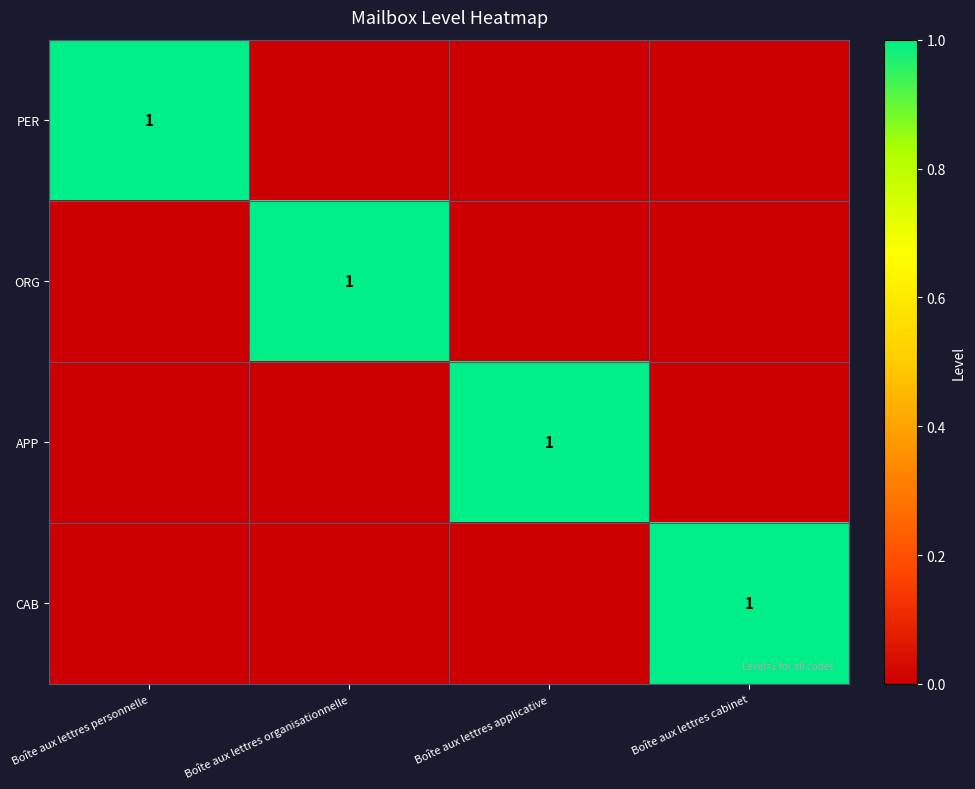

The value of ORG at Boîte aux lettres organisationnelle is 2. True or false?

False